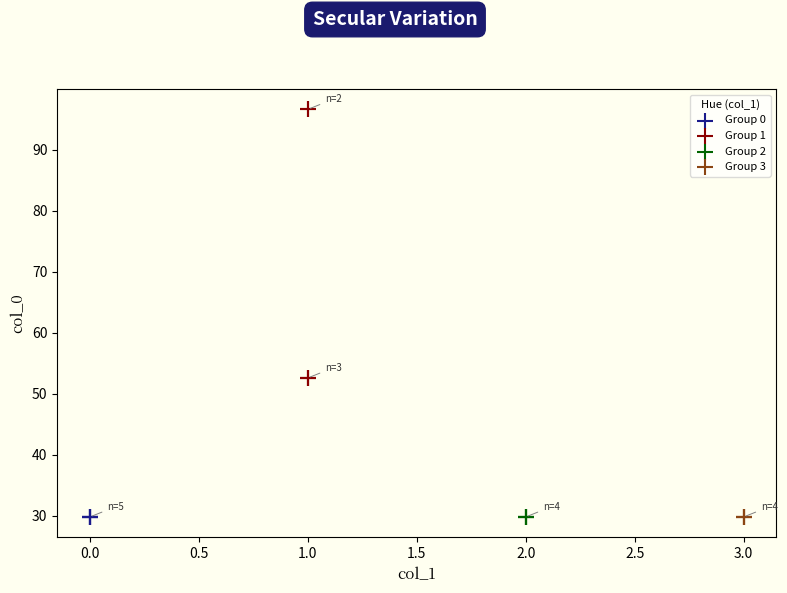

Which series contains the highest Y value?

Group 1